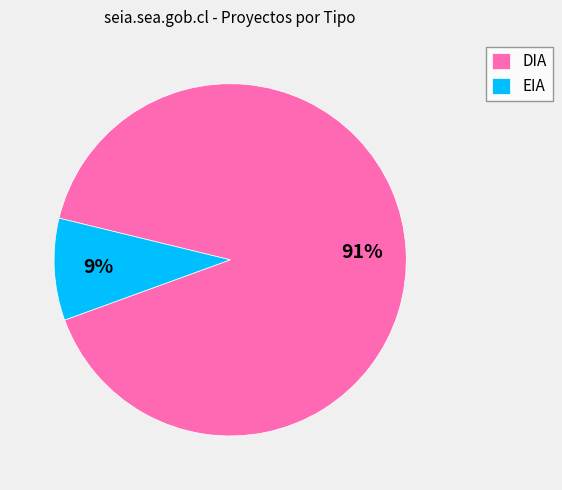

Which category has the biggest portion of the pie?

DIA